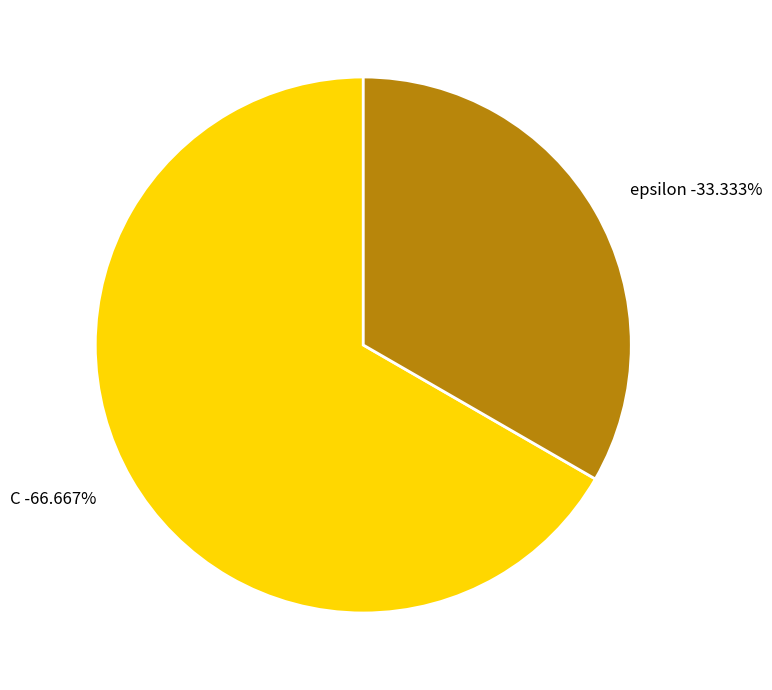

The C slice represents 81% of the pie. True or false?

False